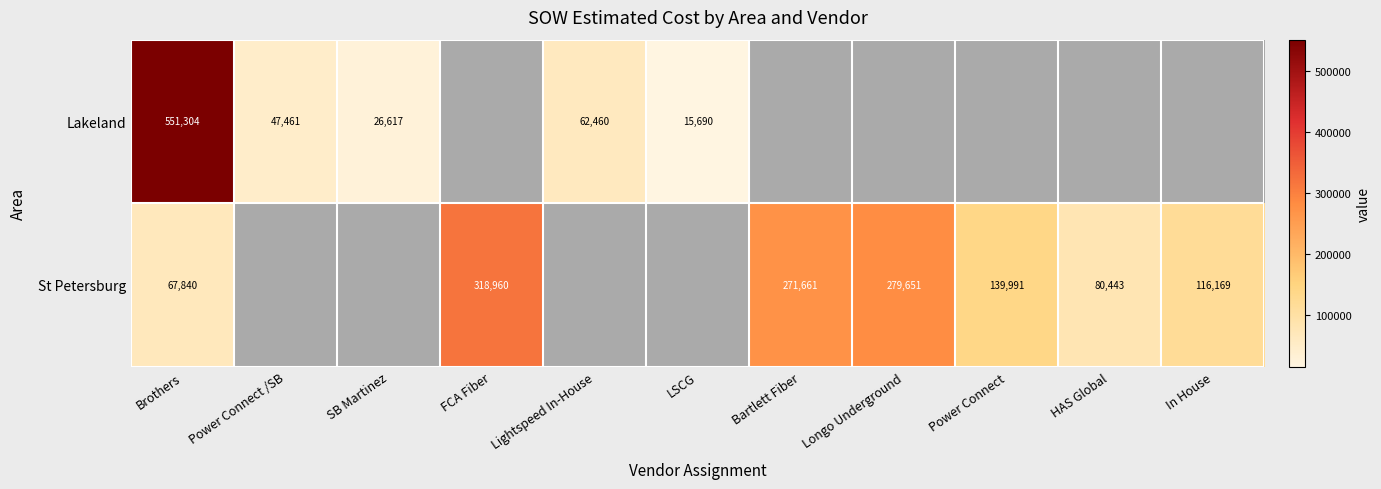

Between LSCG and Brothers, which is larger?

Brothers